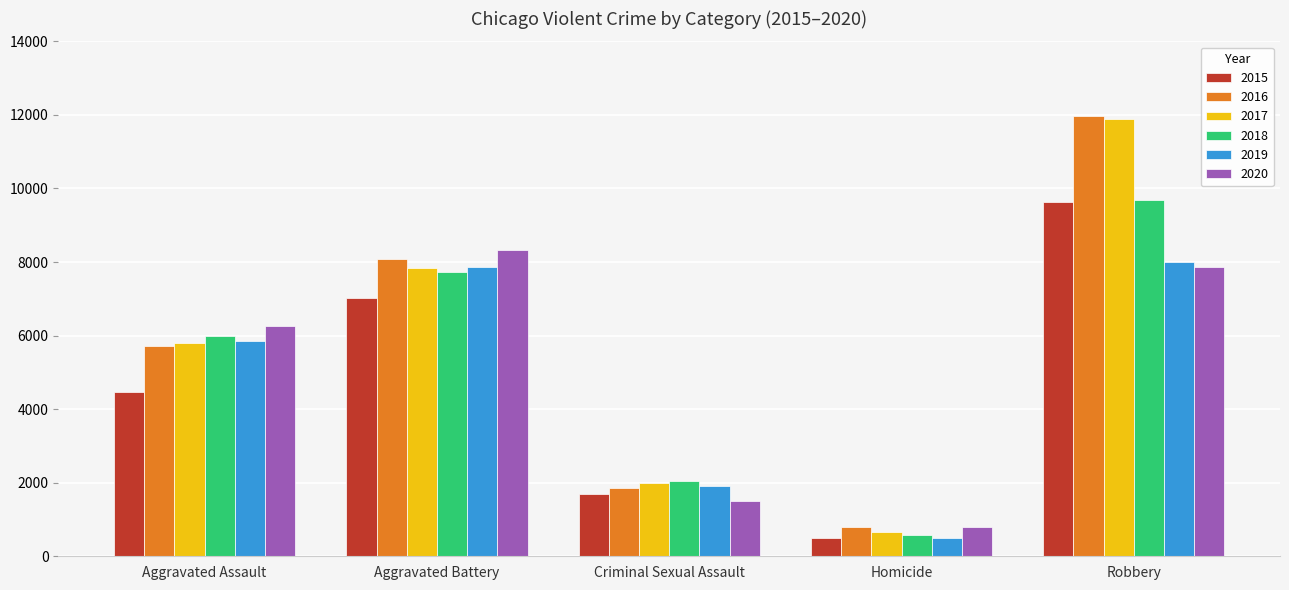

The 2016 series shows 749 at Criminal Sexual Assault. True or false?

False